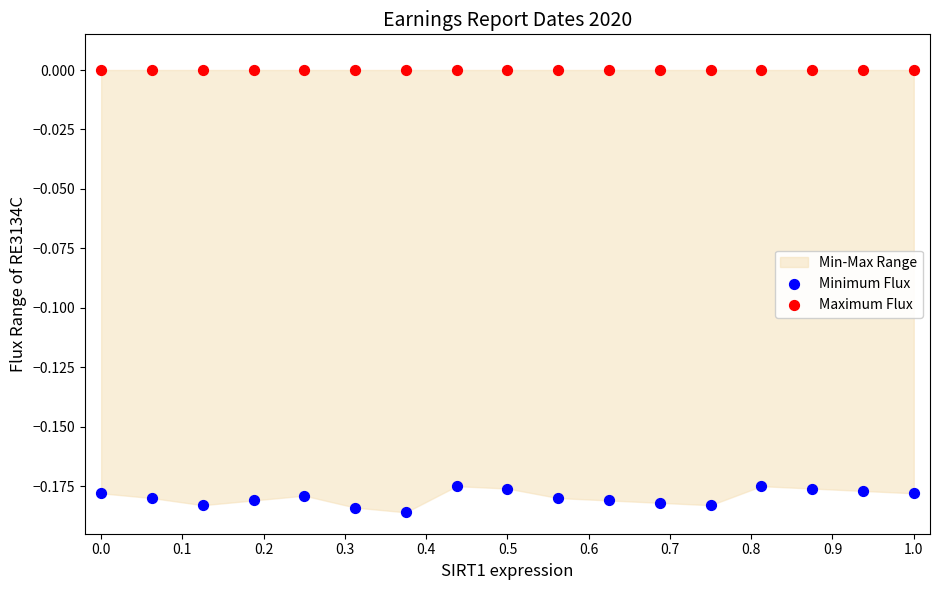

Which series reaches the maximum Y coordinate?

Maximum Flux